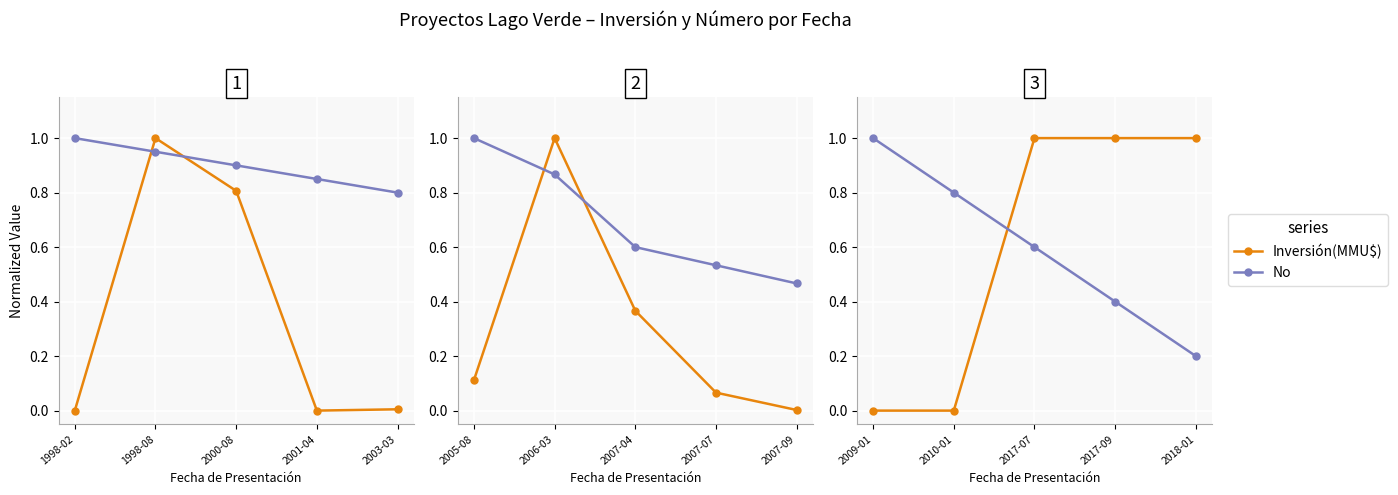

What is the difference between the maximum and minimum values in the Inversión(MMU$) series?

1.0